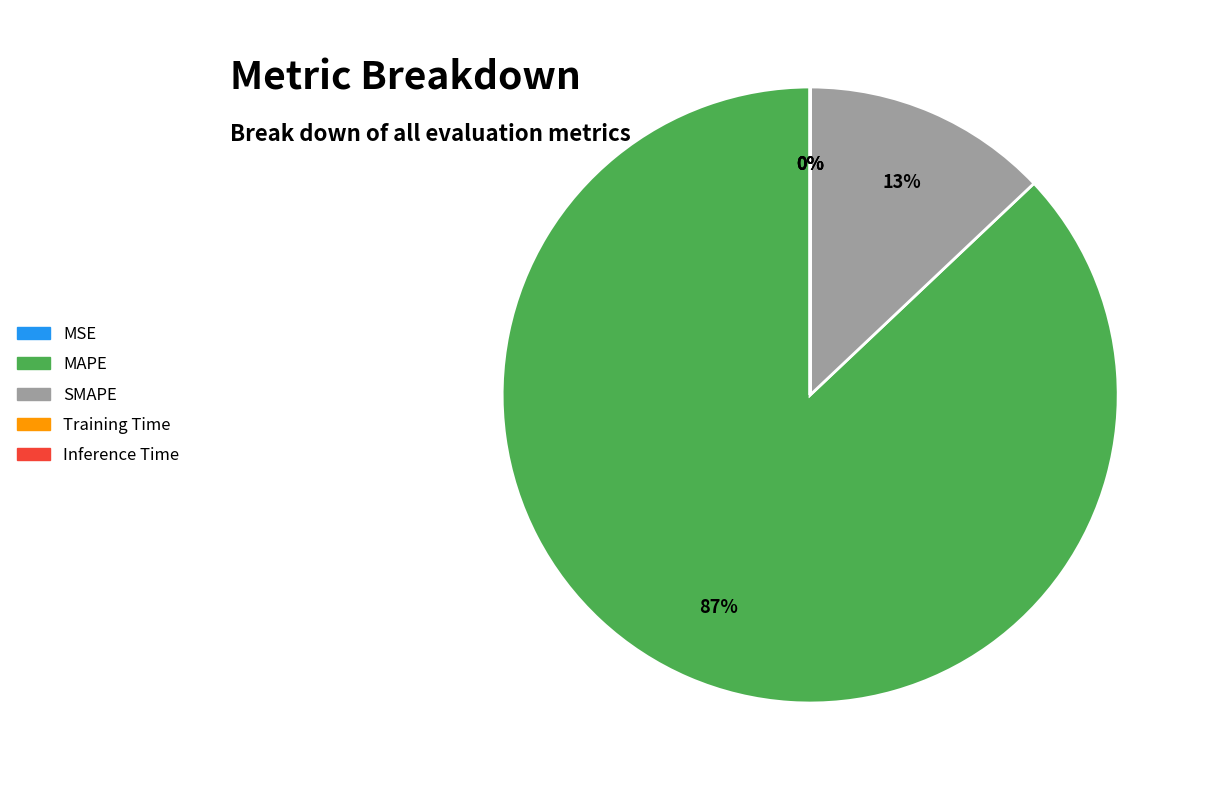

To the nearest percent, what is the difference between the largest and smallest slice percentages?

87%